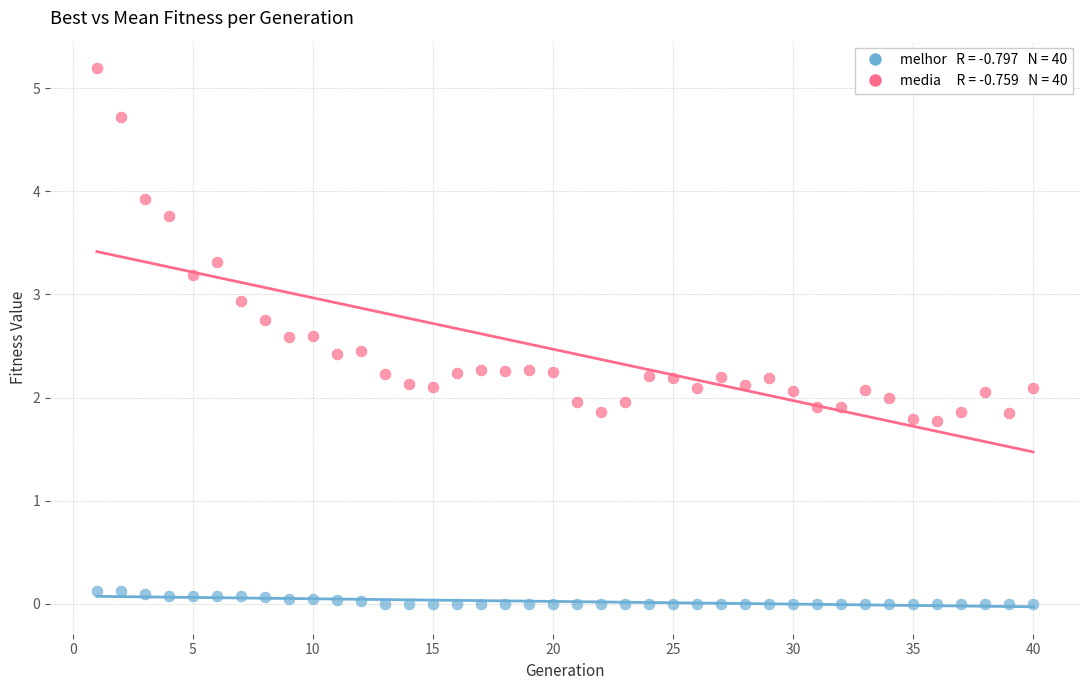

Across all data points, what is the range of X values (max minus min)?

39.0